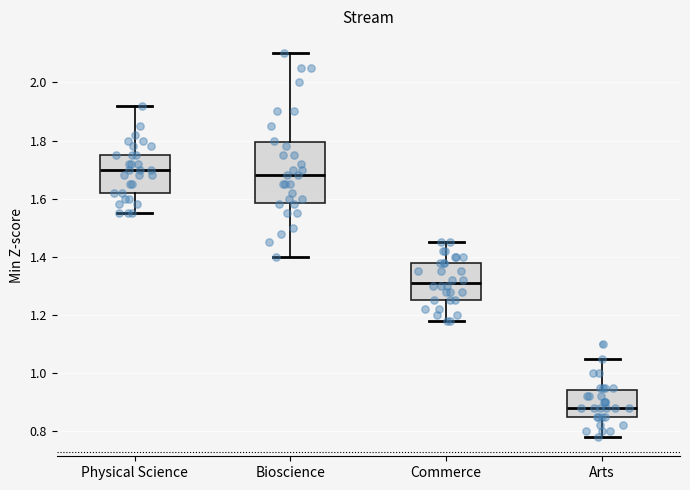

Which box has the highest median line?

Physical Science